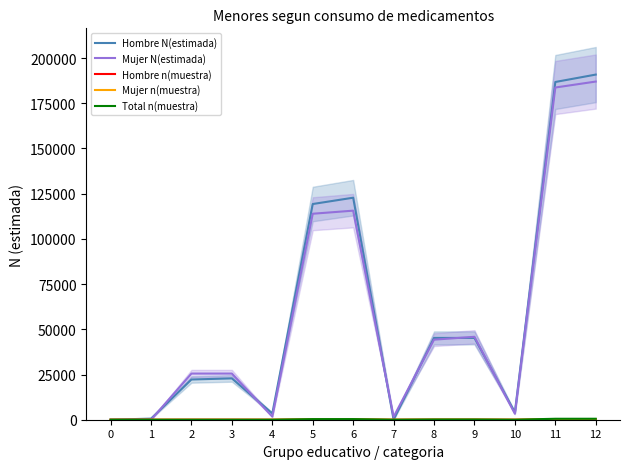

Rank the series by their maximum value, from highest to lowest.

Hombre N(estimada), Mujer N(estimada), Total n(muestra), Hombre n(muestra), Mujer n(muestra)